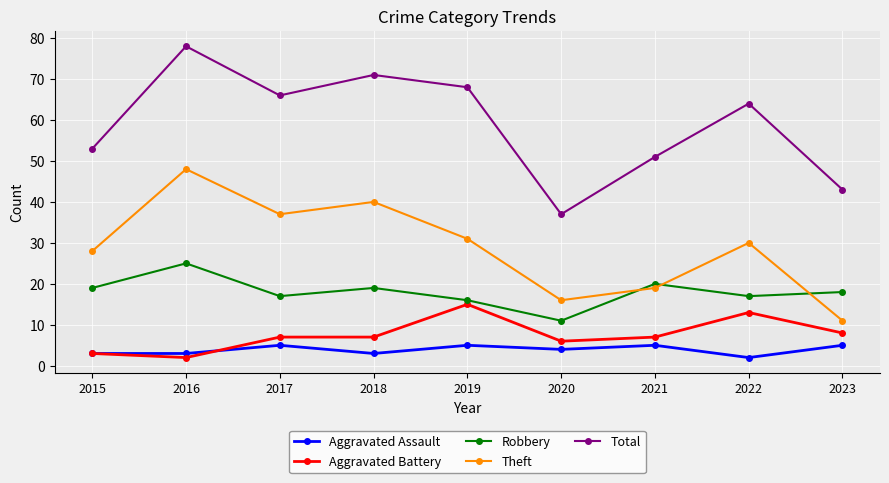

At which category is the sum across all series the highest?

2016